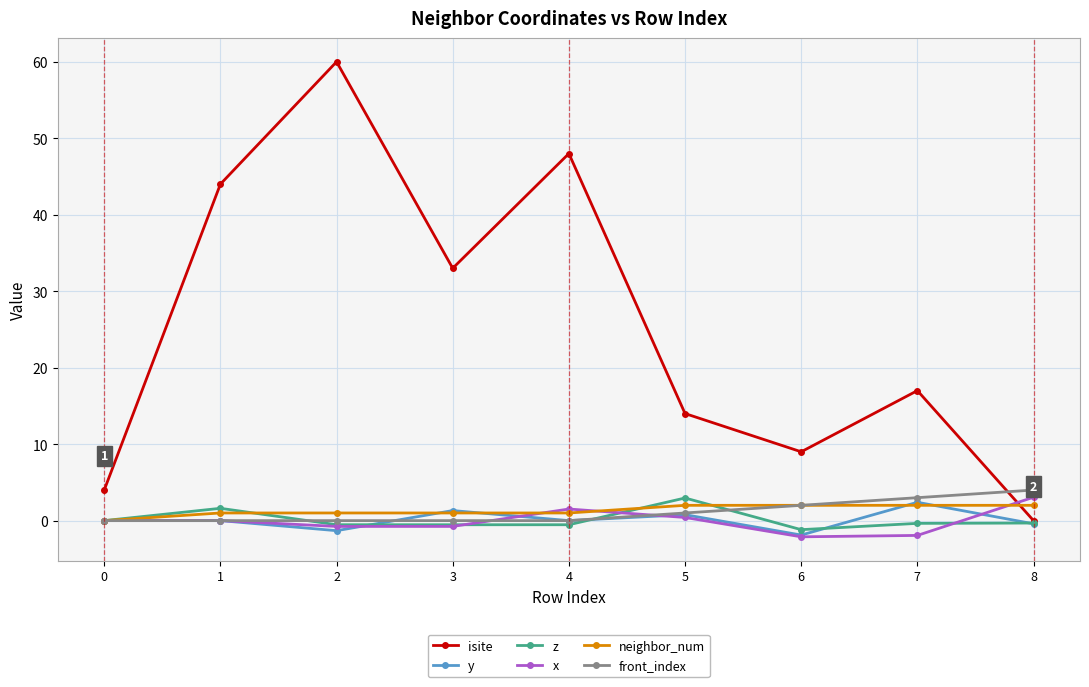

True or false: y has more than 0 points higher than both neighbors.

True